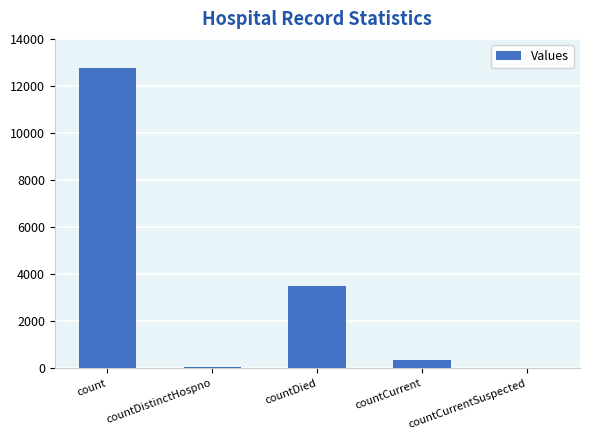

What is the maximum value shown in the chart?

12742